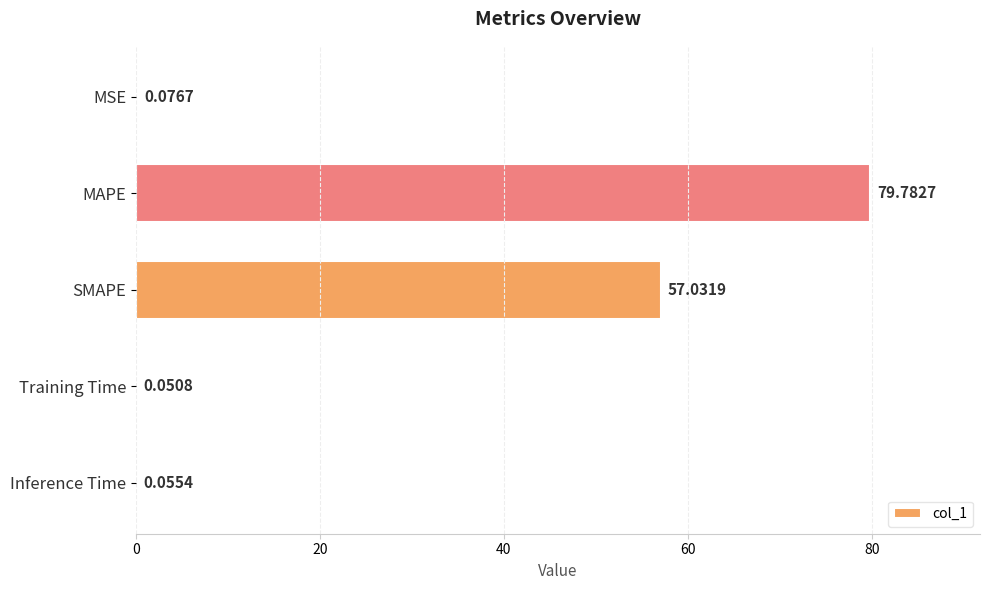

What is the change in value from MSE to SMAPE?

+57.0